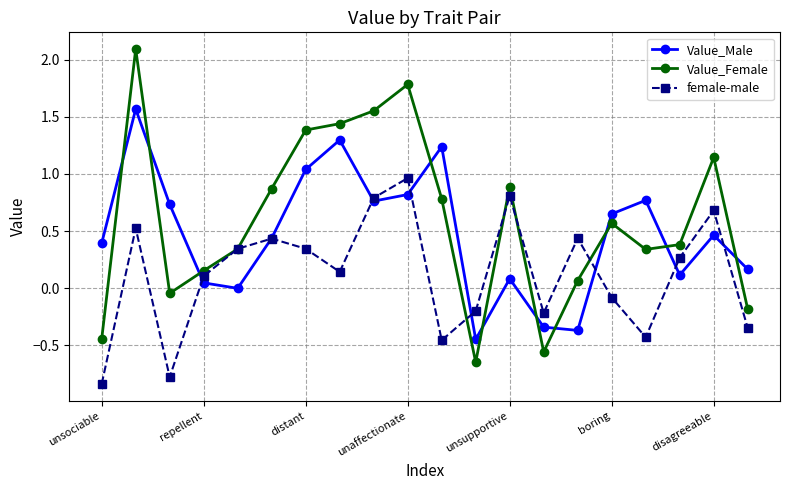

True or false: Value_Male has more than 0 interior local peaks.

True